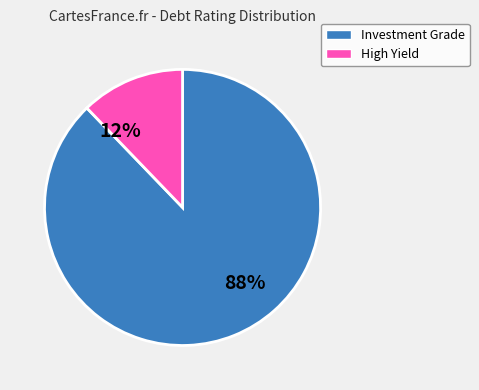

Rank the categories by value from lowest to highest.

High Yield, Investment Grade